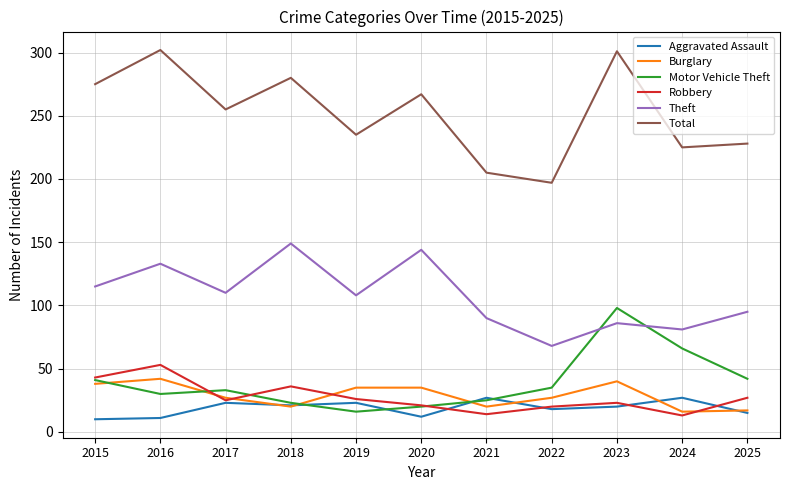

What is the sum of all Burglary values?

317